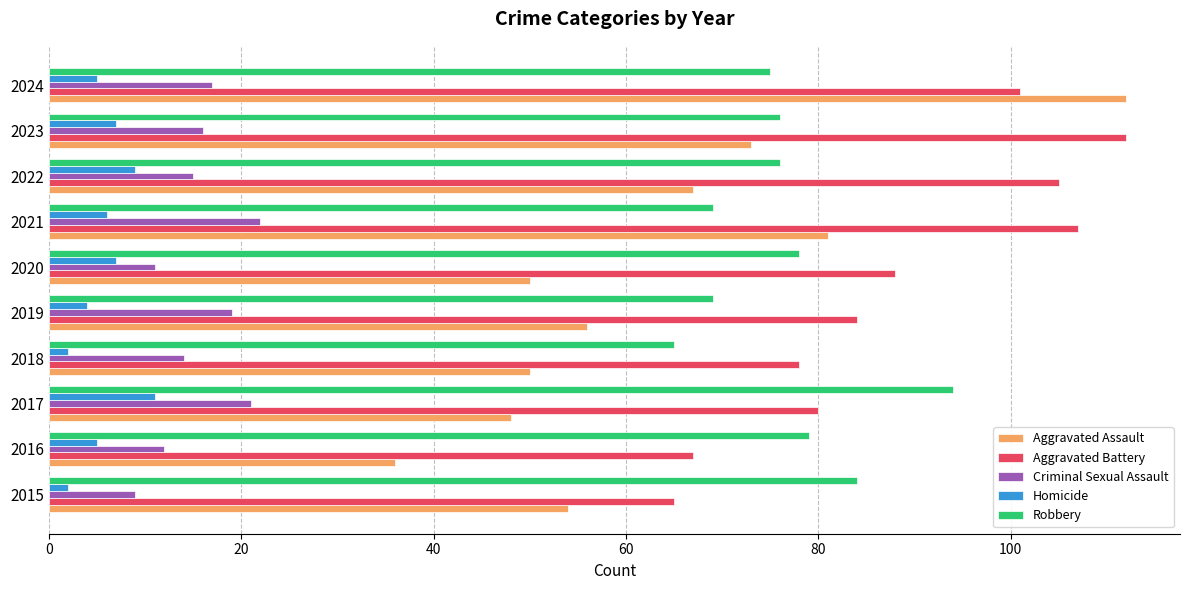

The value of Robbery at 2023 is 76. True or false?

True